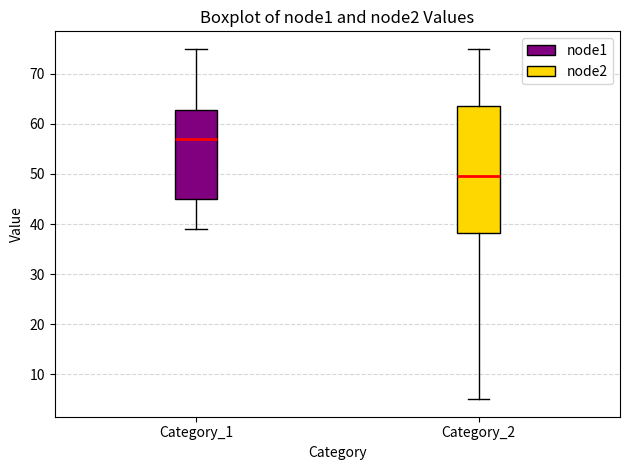

Comparing the boxes themselves (not the whiskers), which one is the tallest?

Category_2